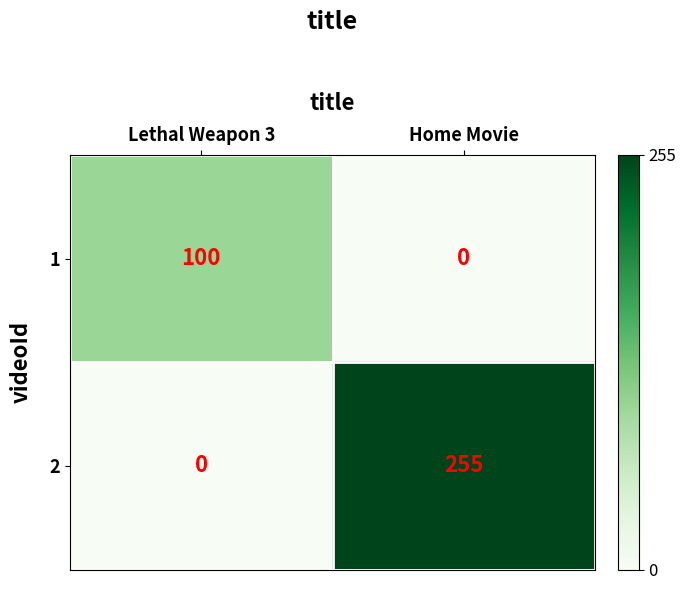

What value does the 2 series have at Home Movie, to the nearest 5?

255